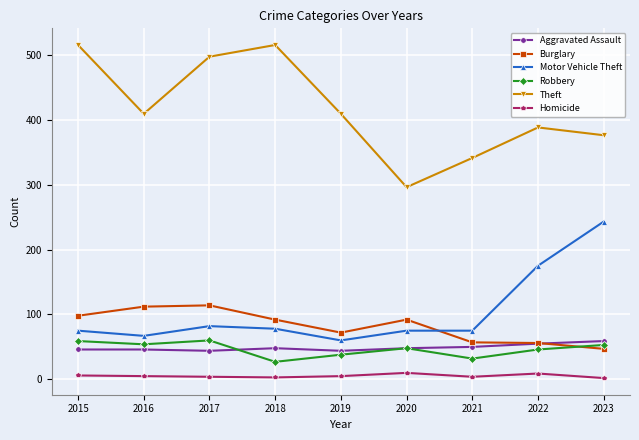

How many distinct data groups are displayed?

6